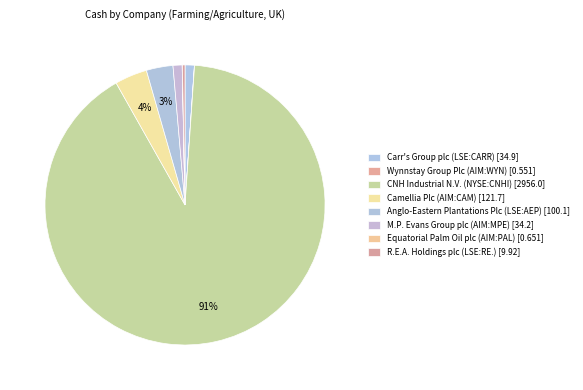

Does Anglo-Eastern Plantations Plc (LSE:AEP) represent more than half of the total?

No